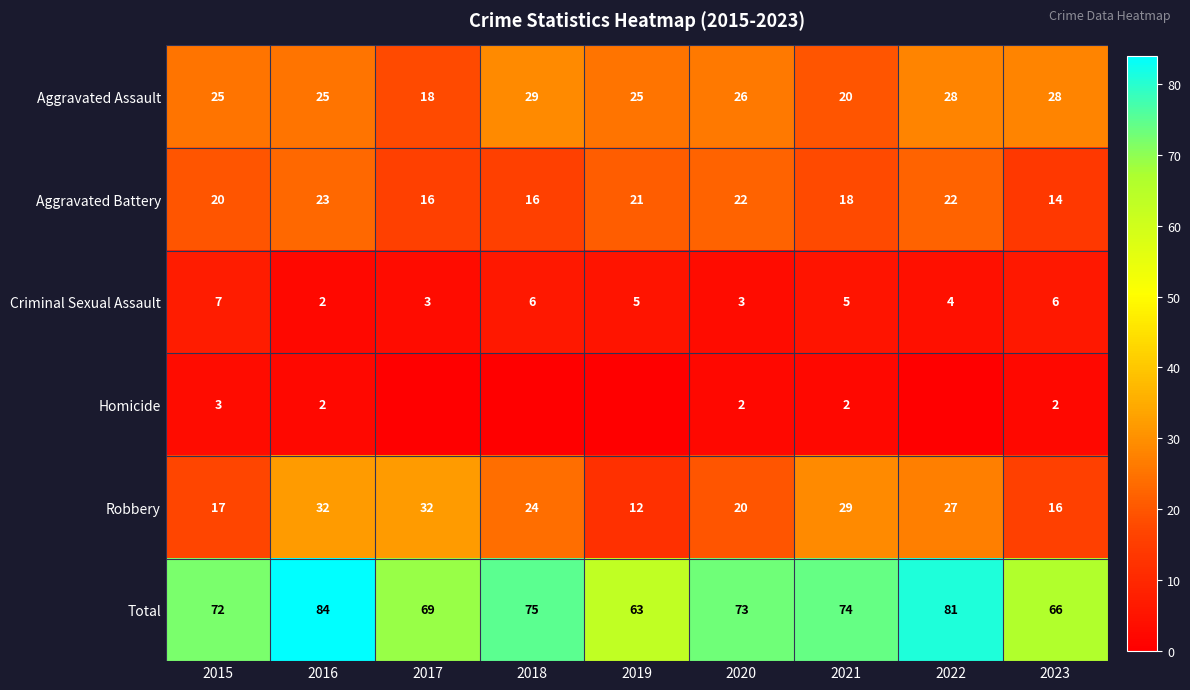

What is the approximate value of Aggravated Assault at 2022, to the nearest 5?

30